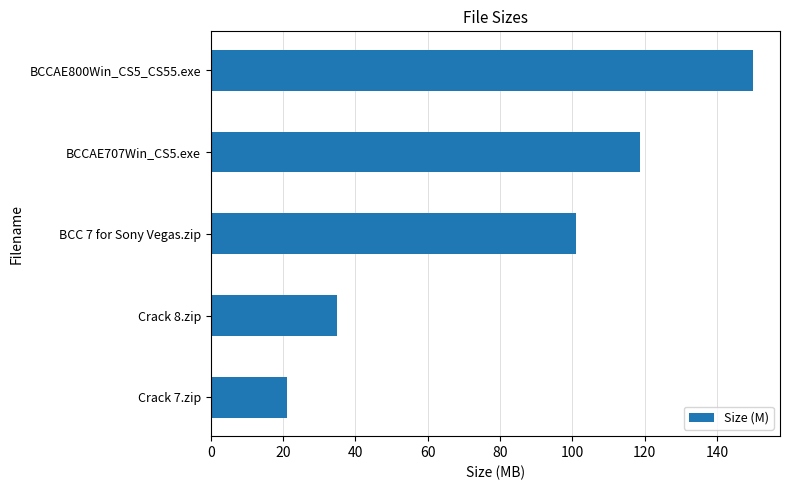

What is the average value?

85.2